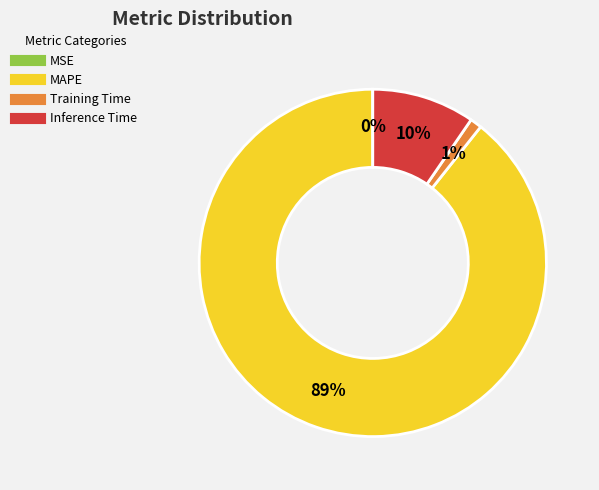

Which category accounts for the majority?

MAPE